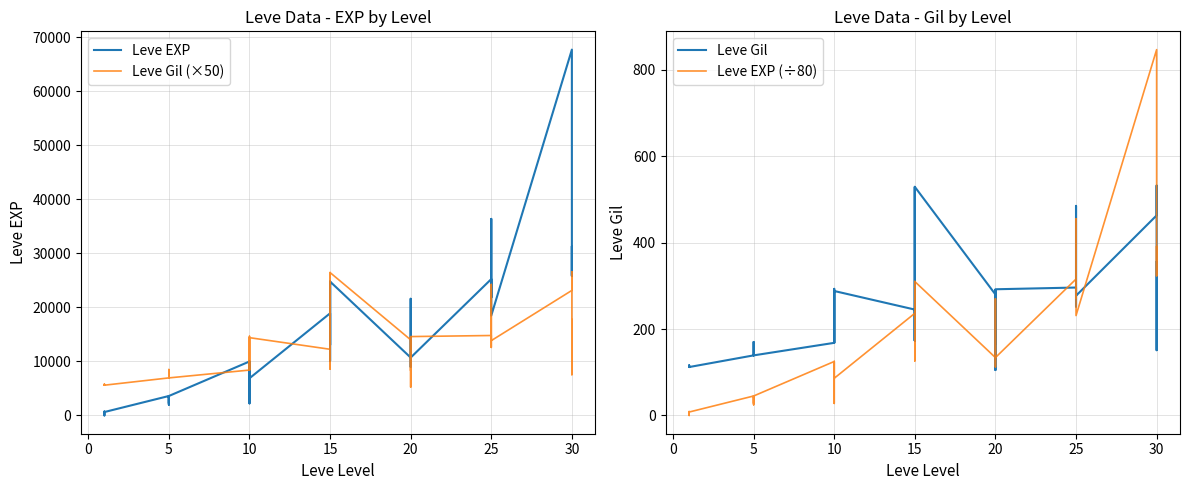

Between 25 and 10, which is larger?

25